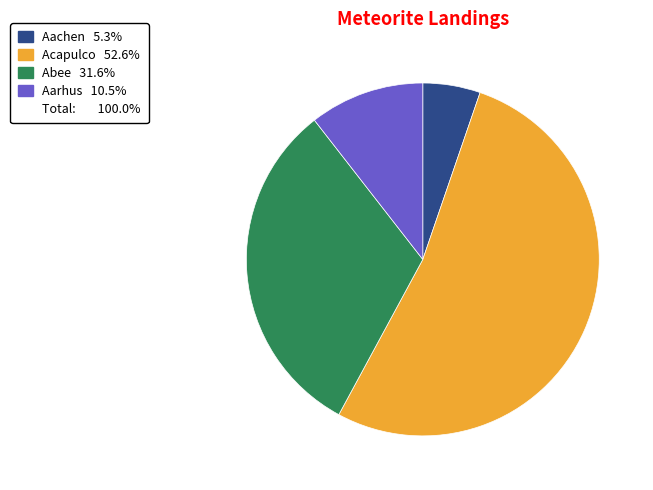

Is there a majority slice in this chart?

Yes